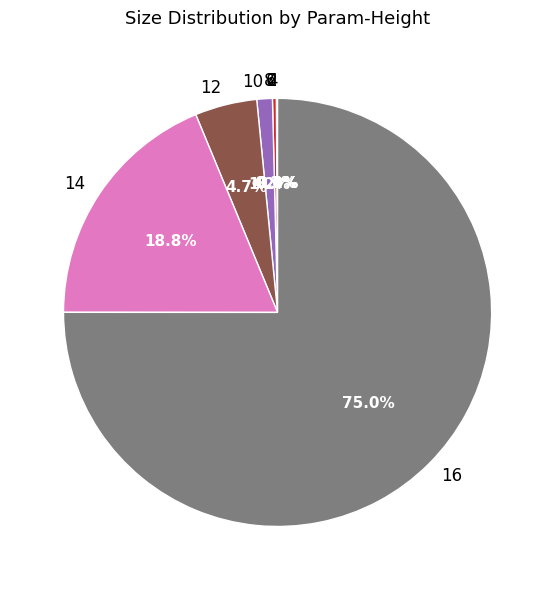

What percentage is the 10 slice, to the nearest percent?

1%